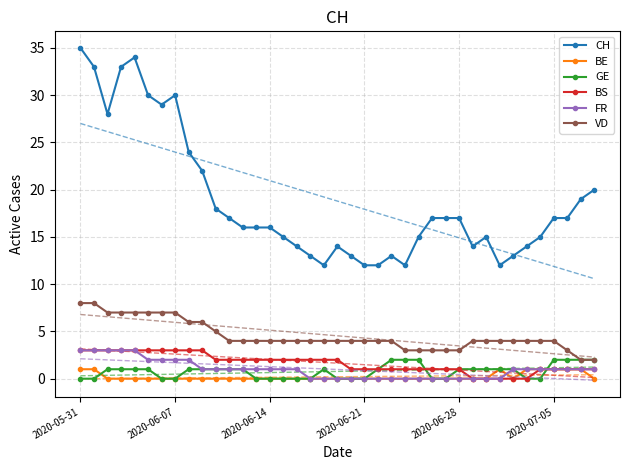

What is the difference between the maximum and minimum values in the CH series?

23